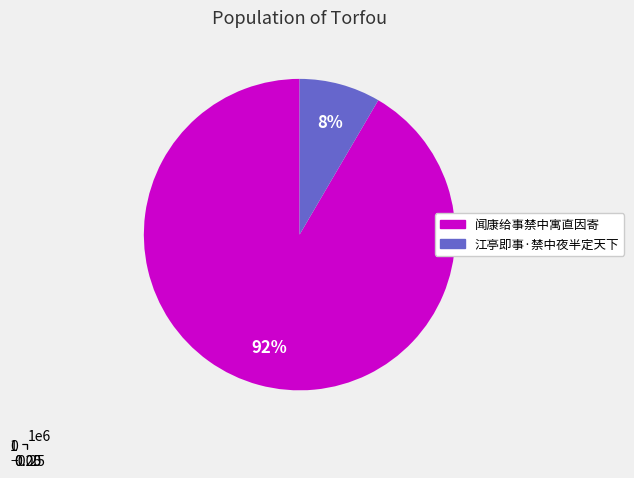

Is 闻康给事禁中寓直因寄 the majority of the pie?

Yes